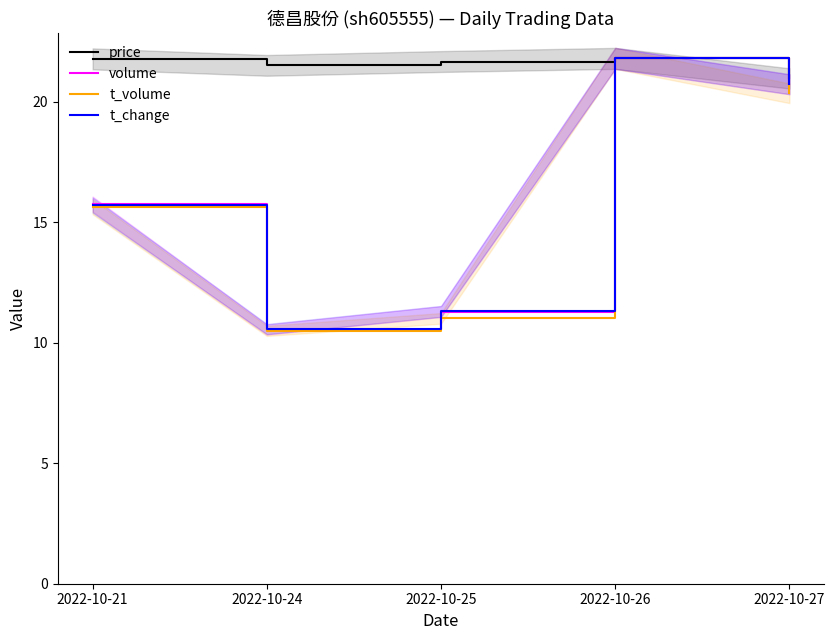

True or false: volume and t_volume intersect in this chart.

False